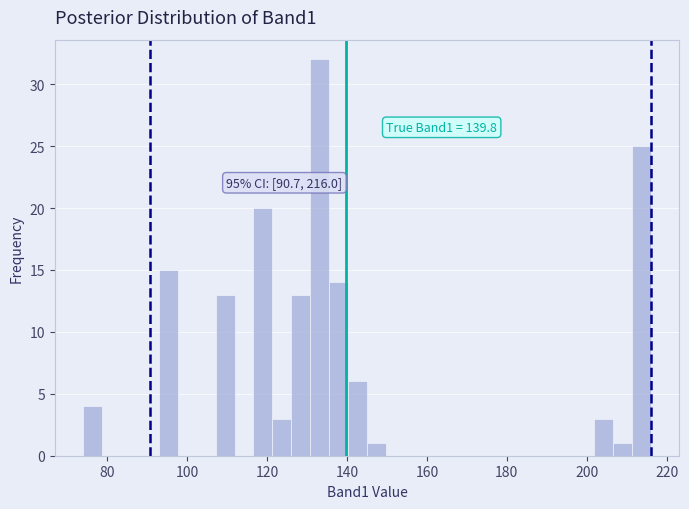

Read against the x-axis, roughly where is the centre of the tallest bar?

134